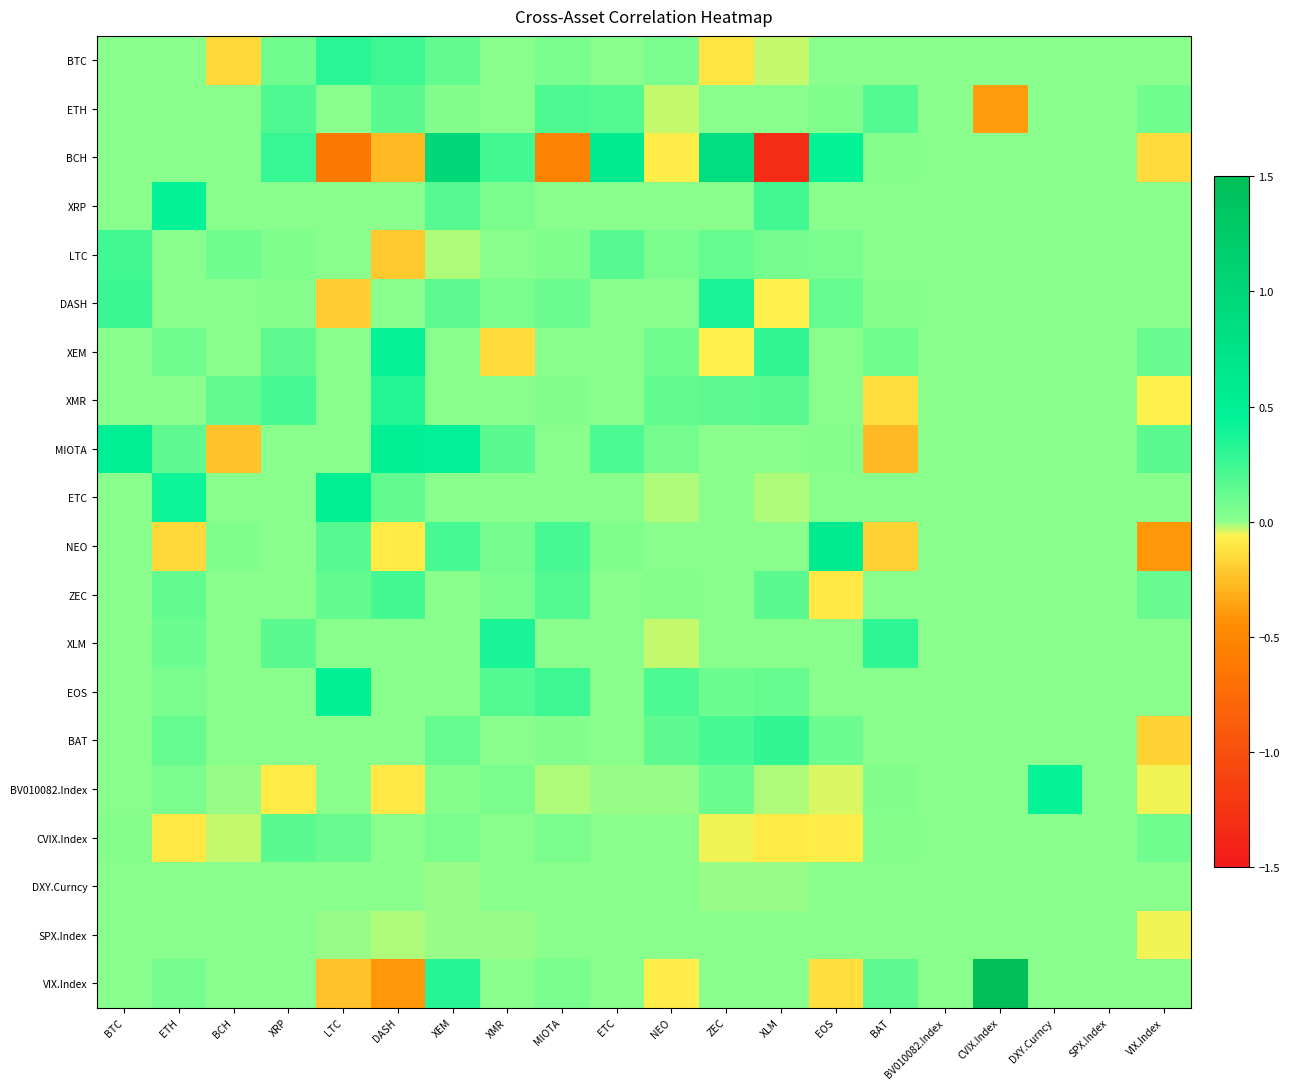

What is the difference between the highest and lowest values at VIX.Index?

0.6